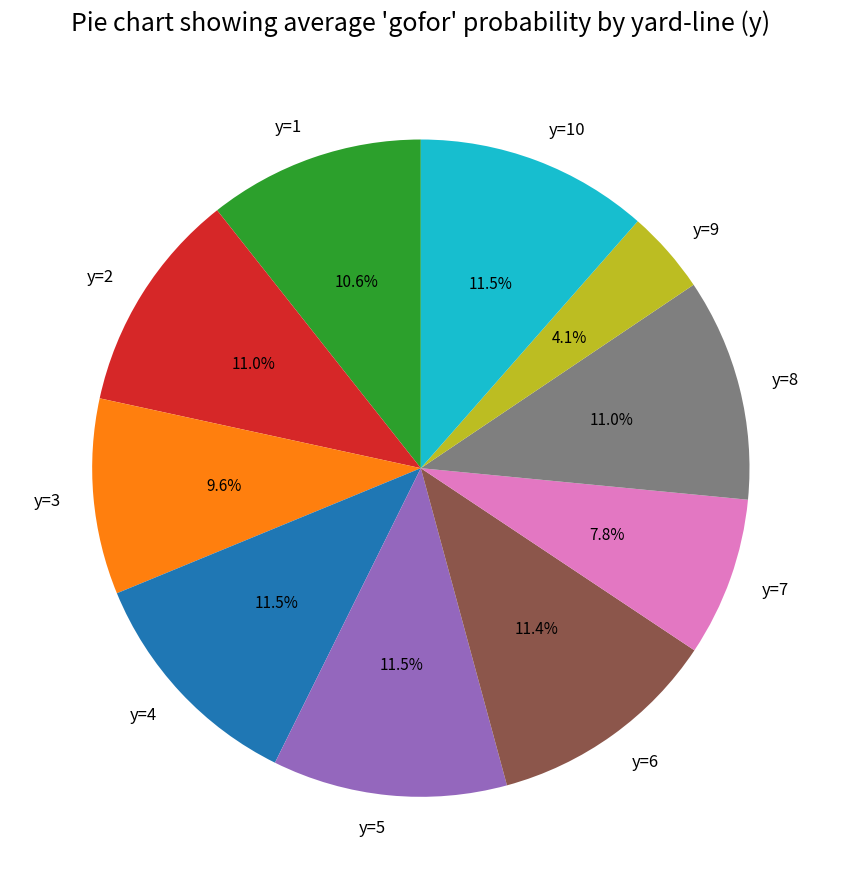

Which category has the smallest portion of the pie?

y=9